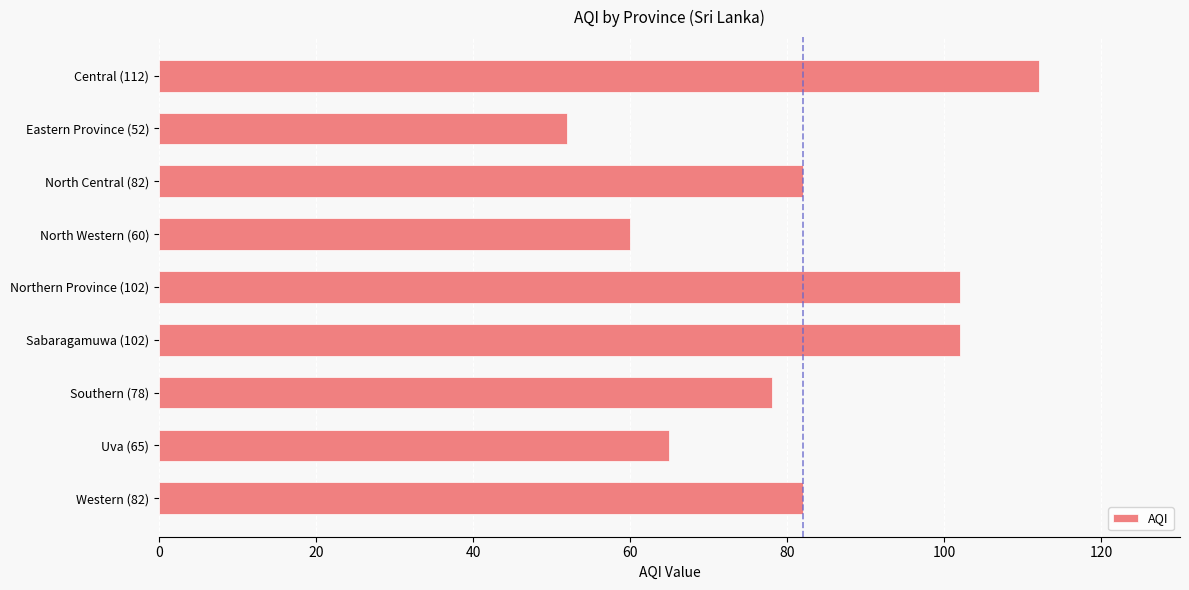

What is the label of the 9th bar from the bottom?

Central (112)